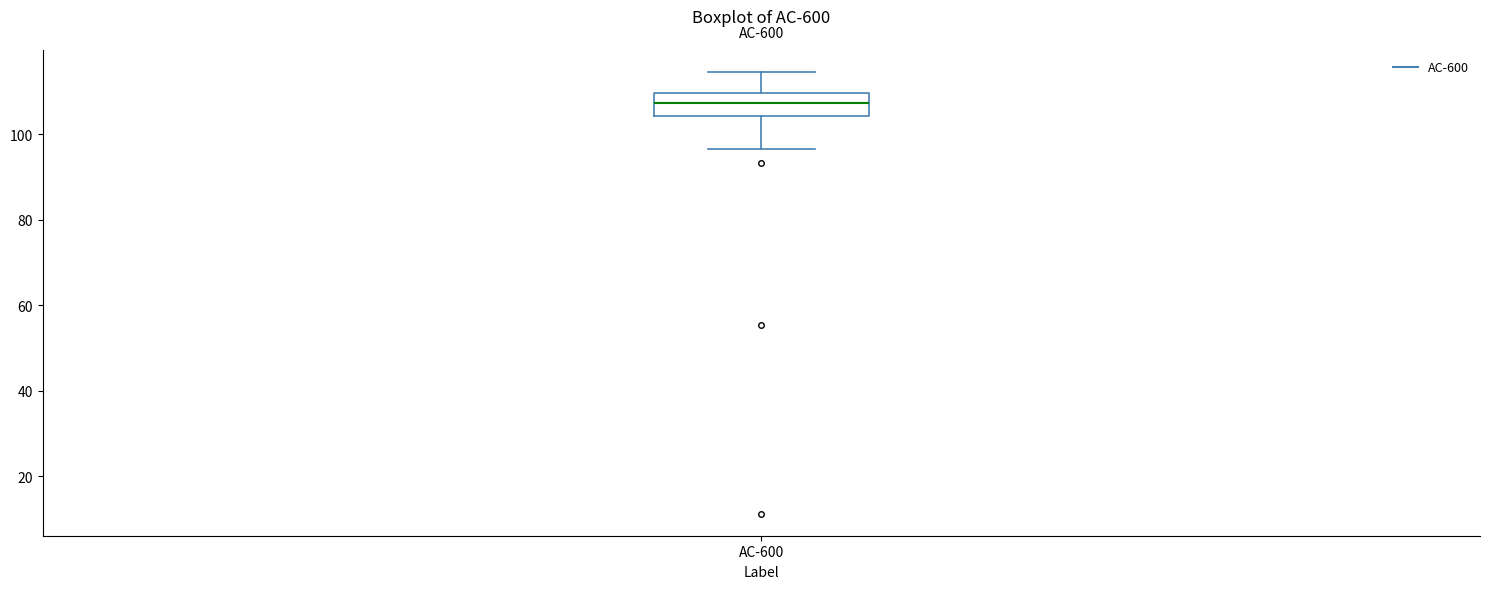

Where does the median line of the box for AC-600 sit on the y-axis? The values are not printed on the chart, so give them approximately, as read against the axis.

108